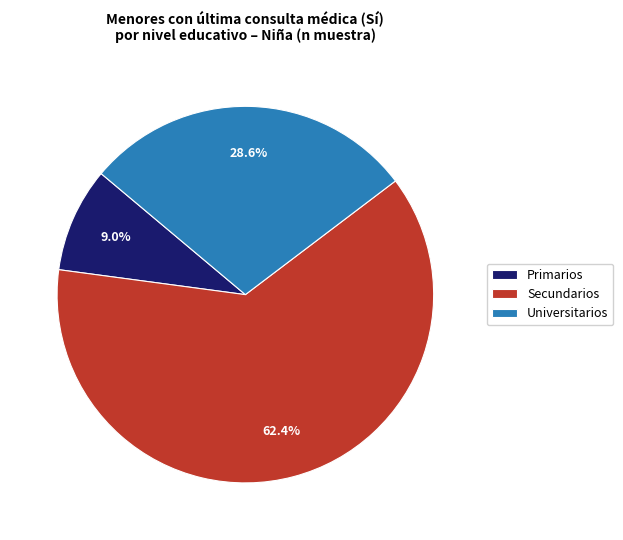

What is the total percentage of Secundarios and Primarios?

71.4%